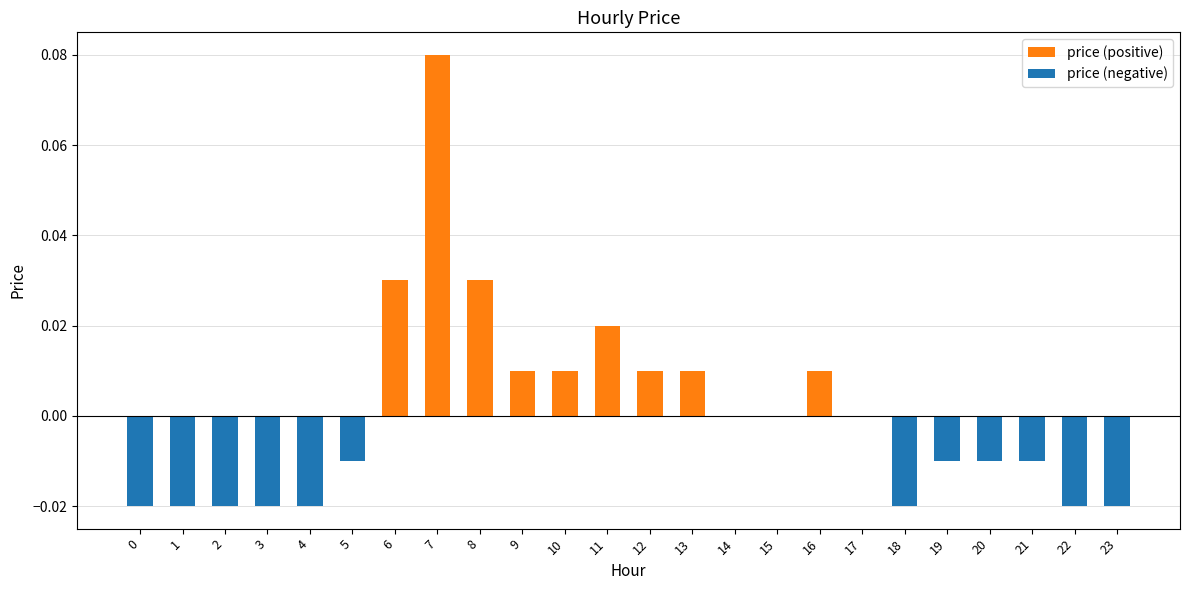

At which label is price (negative) closest to 0?

6